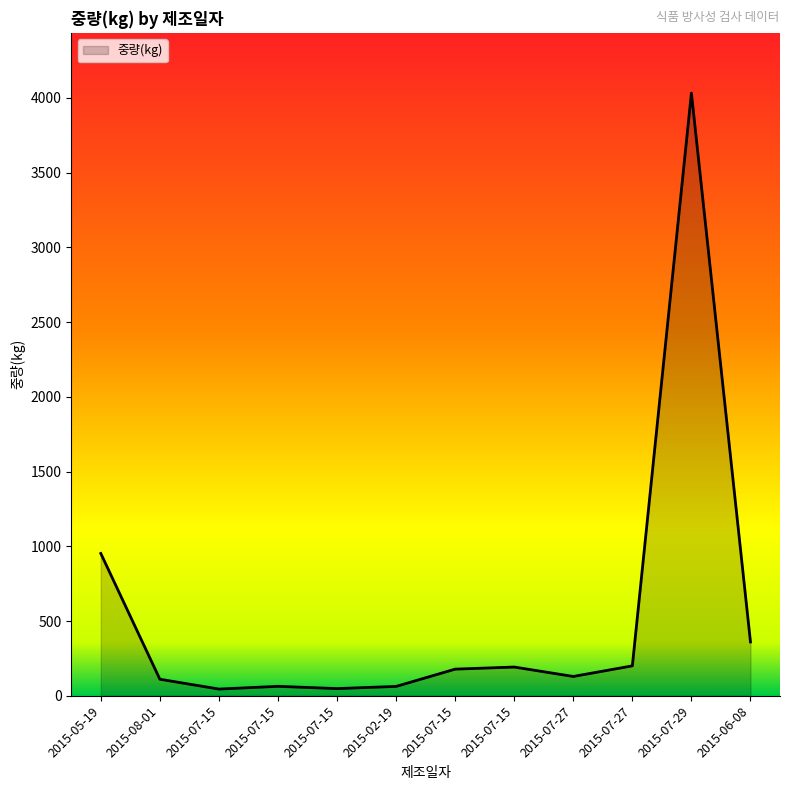

How many lines are shown in the chart?

1